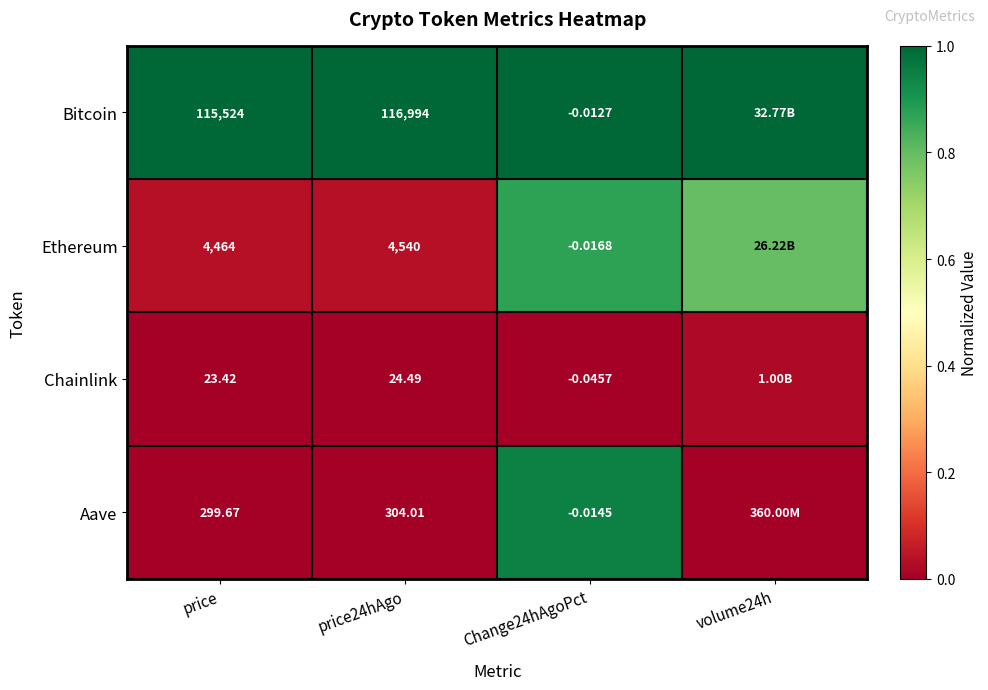

Rank the series at Change24hAgoPct from lowest to highest value.

Chainlink, Ethereum, Aave, Bitcoin